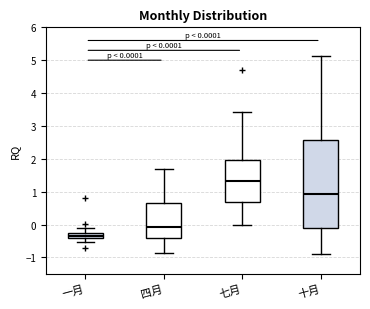

Which box has the lowest median line?

一月